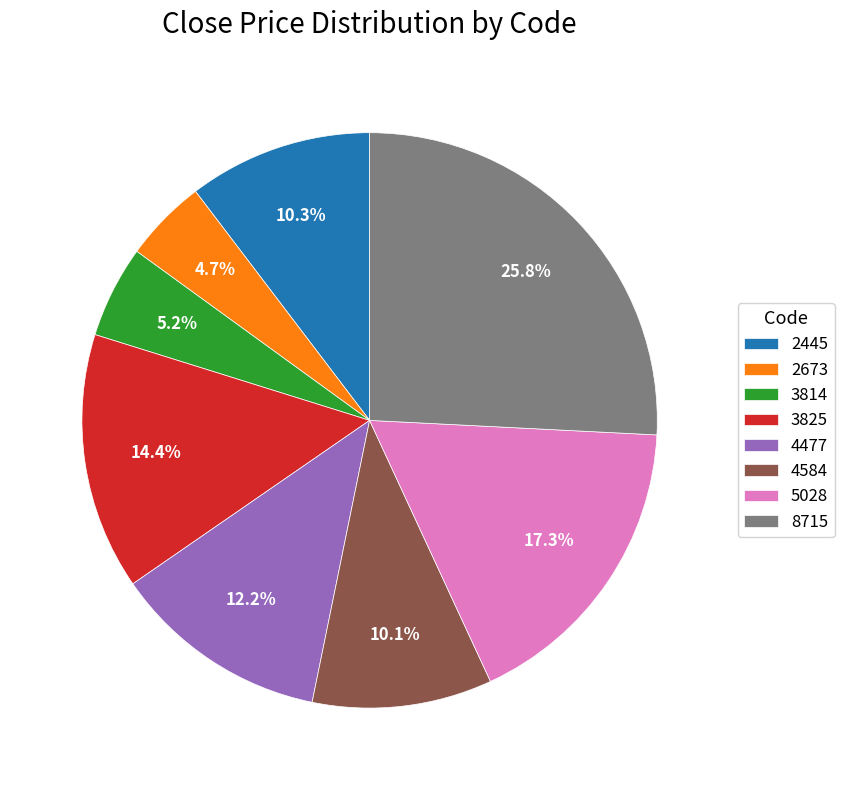

Is 8715 the majority of the pie?

No